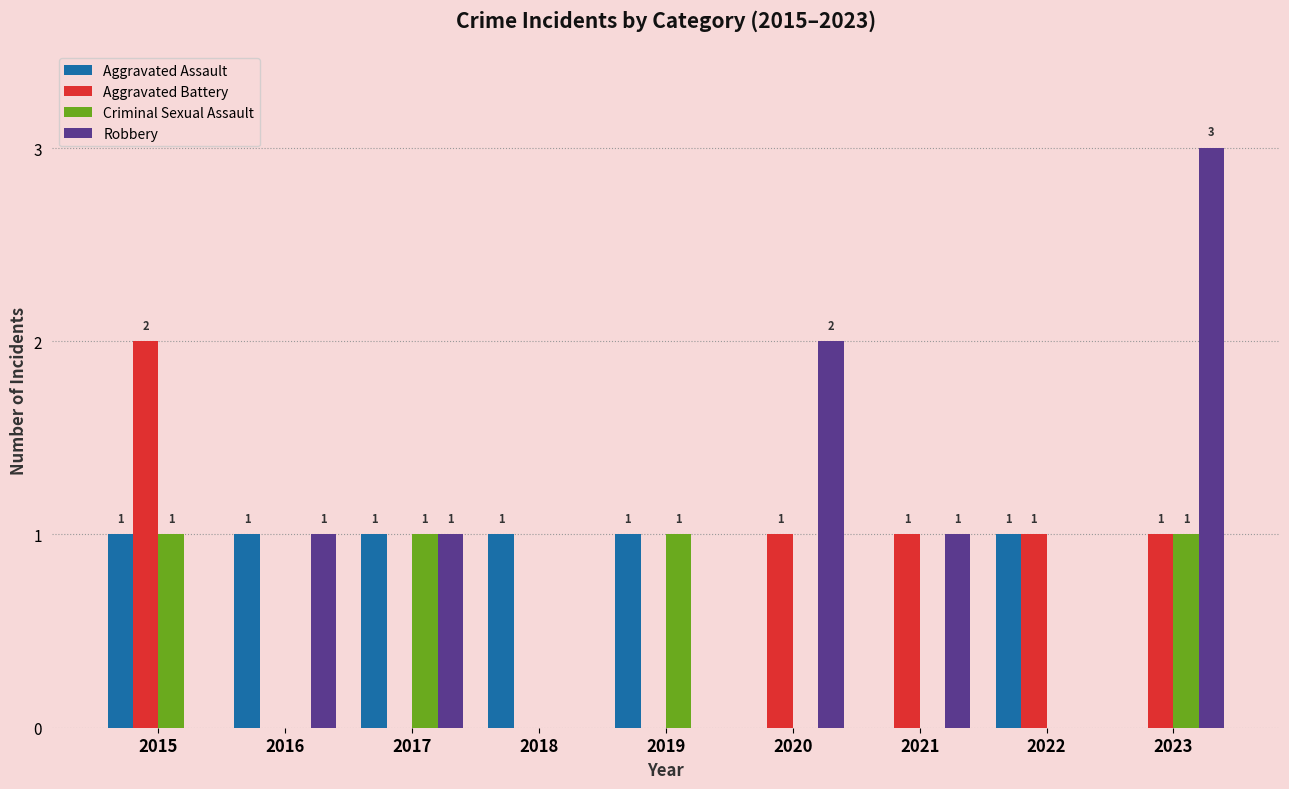

How many categories are shown in the chart?

9